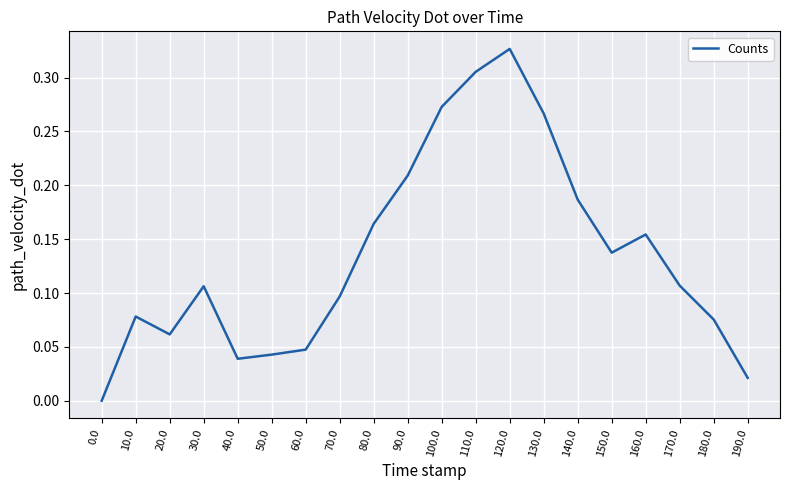

Is it true that the value at 100.0 is 0.2?

False